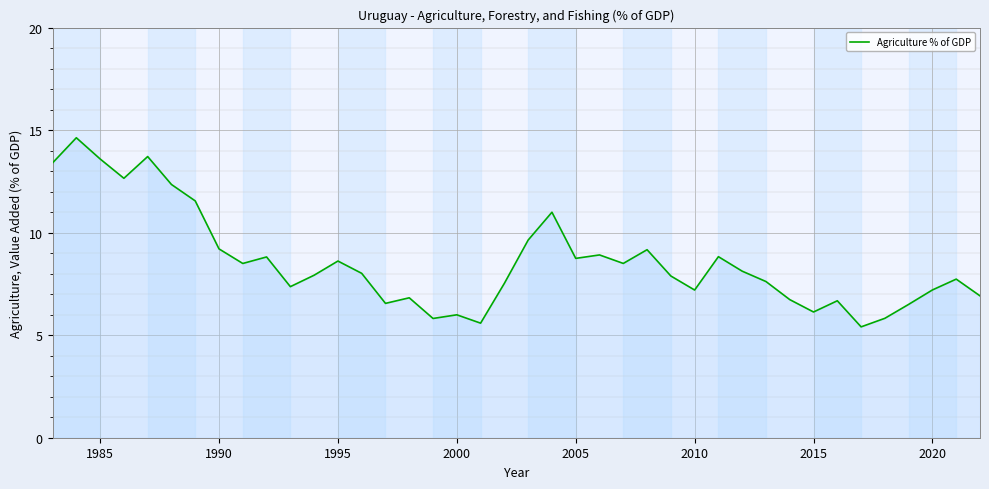

What is the difference between the maximum and minimum values?

9.2